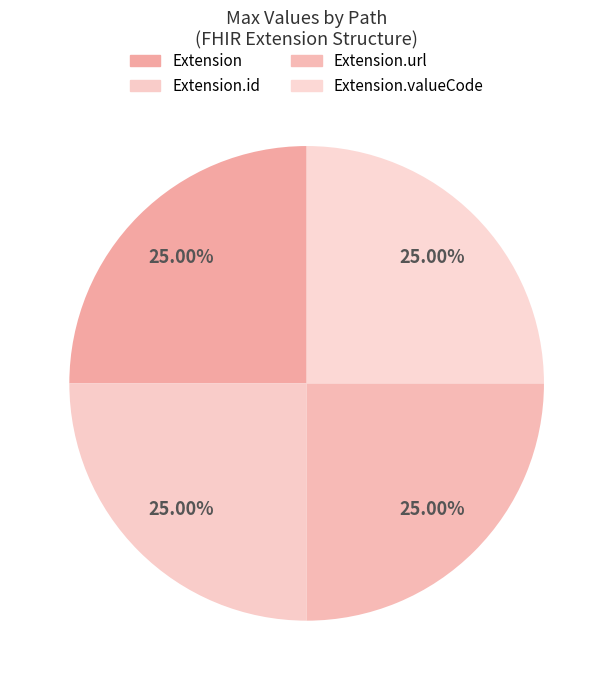

Which slice is the largest?

Extension.url